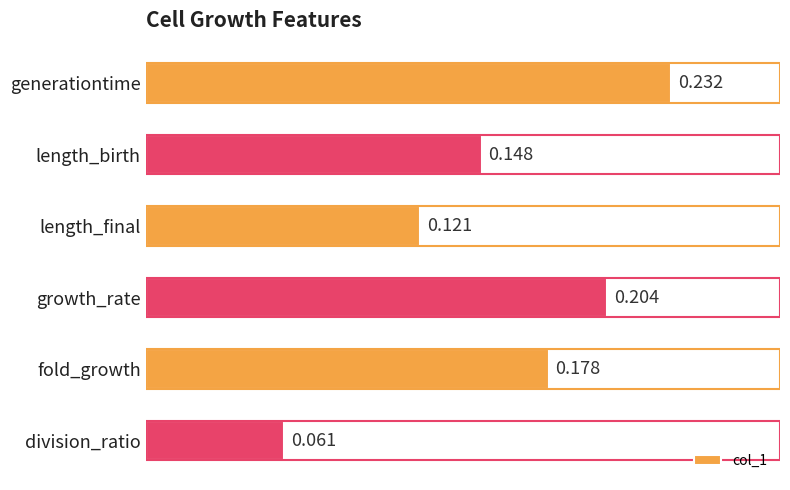

What is the label of the 6th bar from the bottom?

generationtime